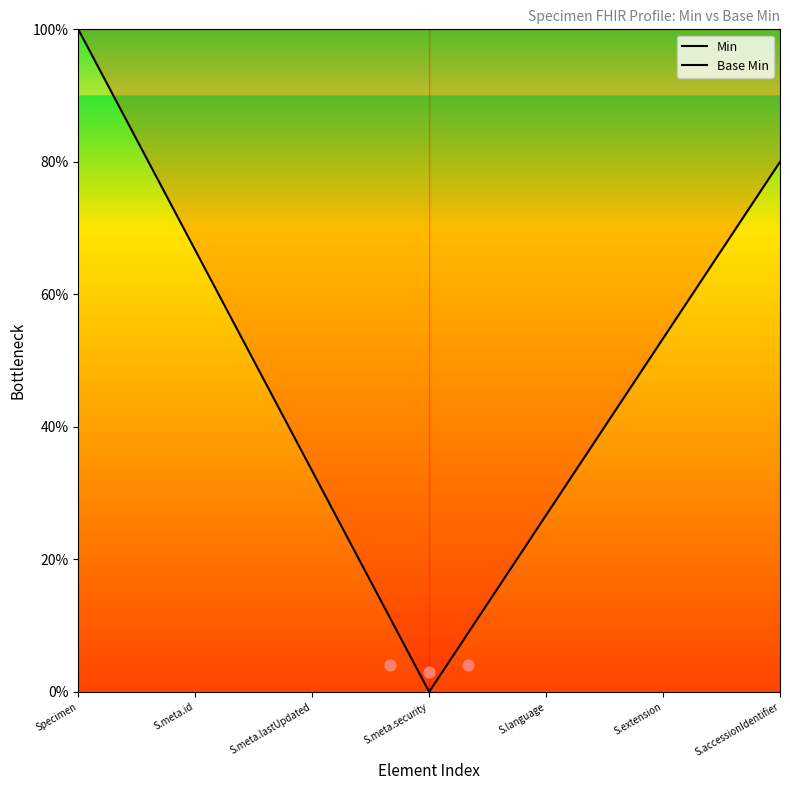

Which series has the widest spread of Y values?

Min